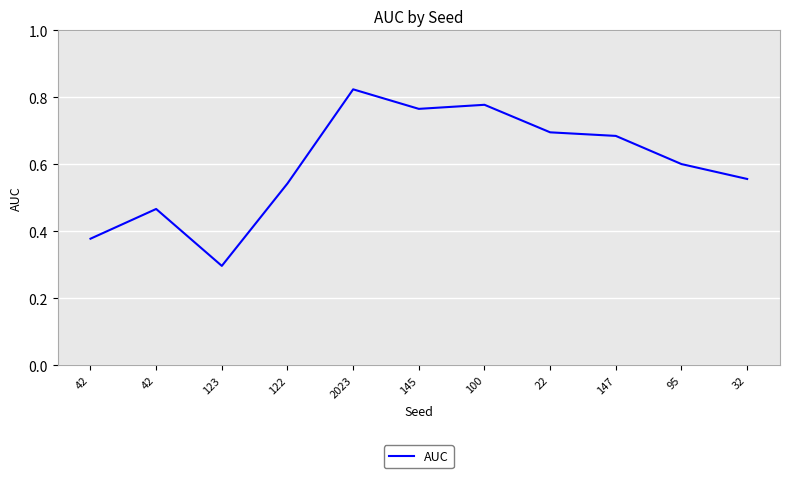

Does the chart have visible grid lines?

Yes